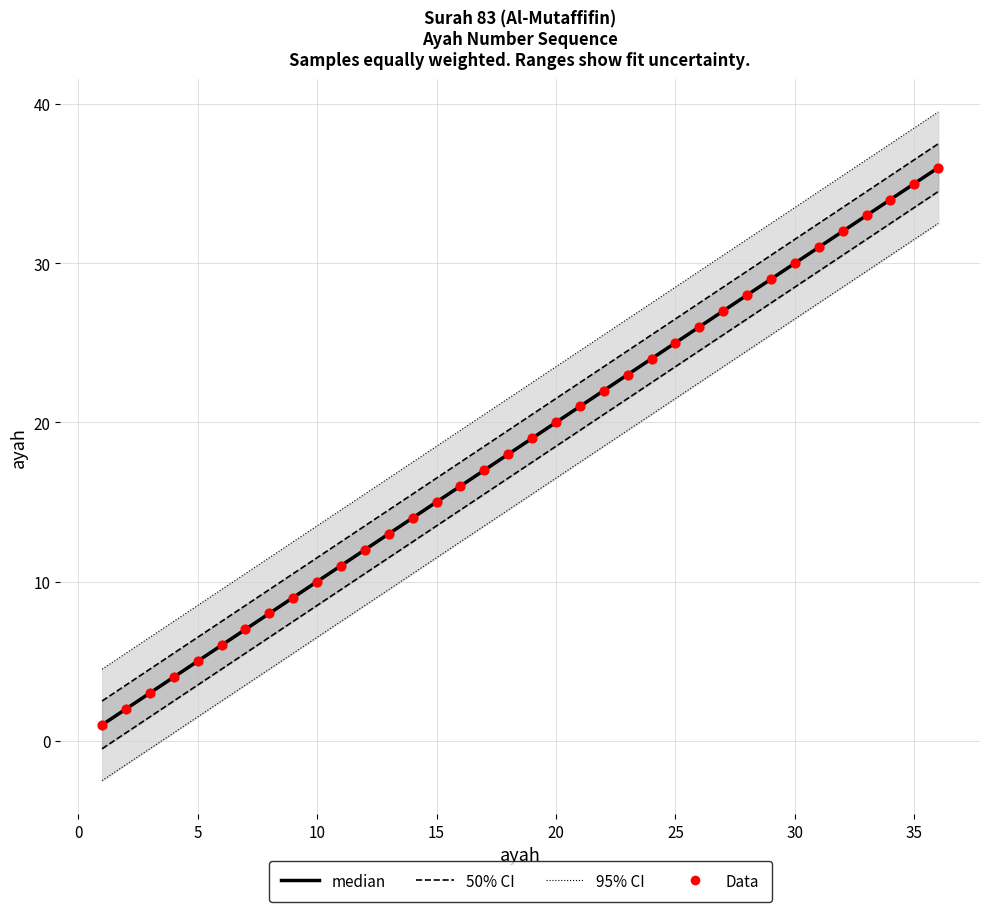

What is the ratio of the value at 19 to the value at 36?

0.5